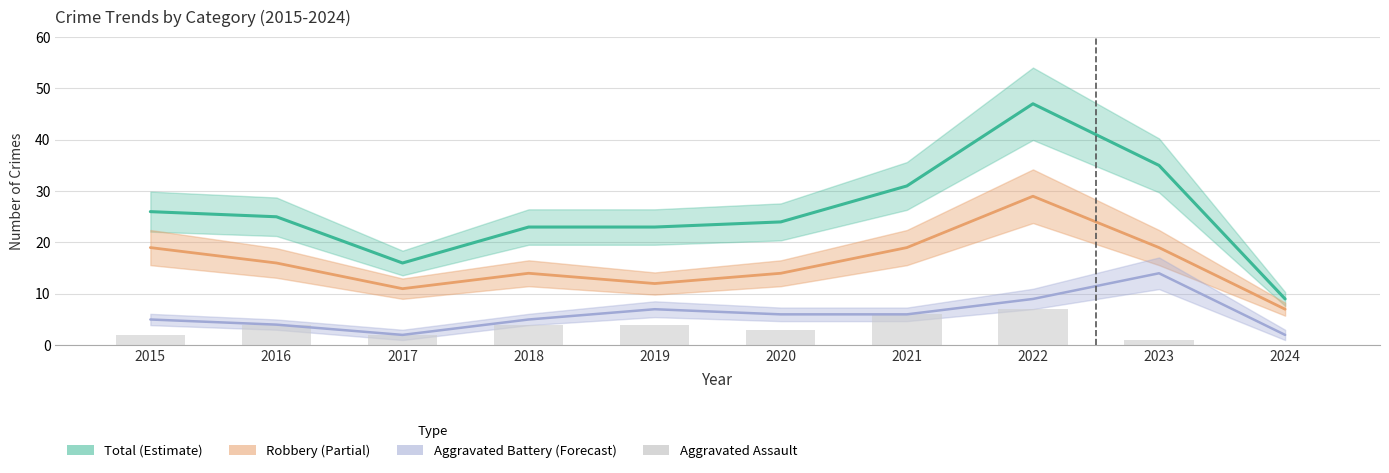

The value at 2023 is 0. True or false?

False